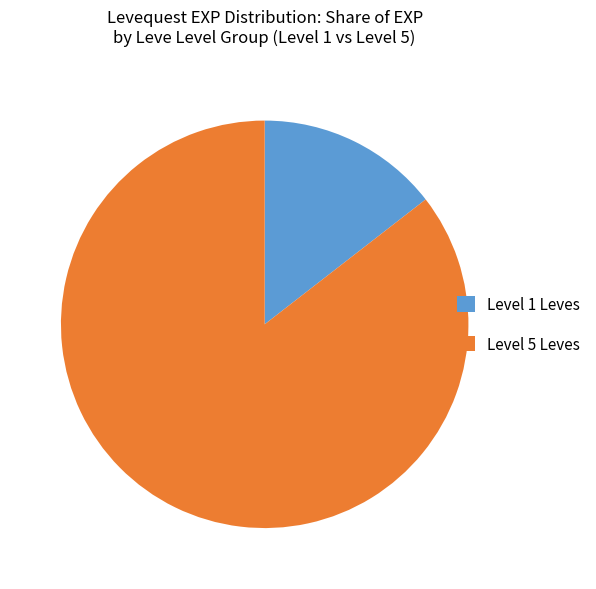

Which category has the biggest portion of the pie?

Level 5 Leves